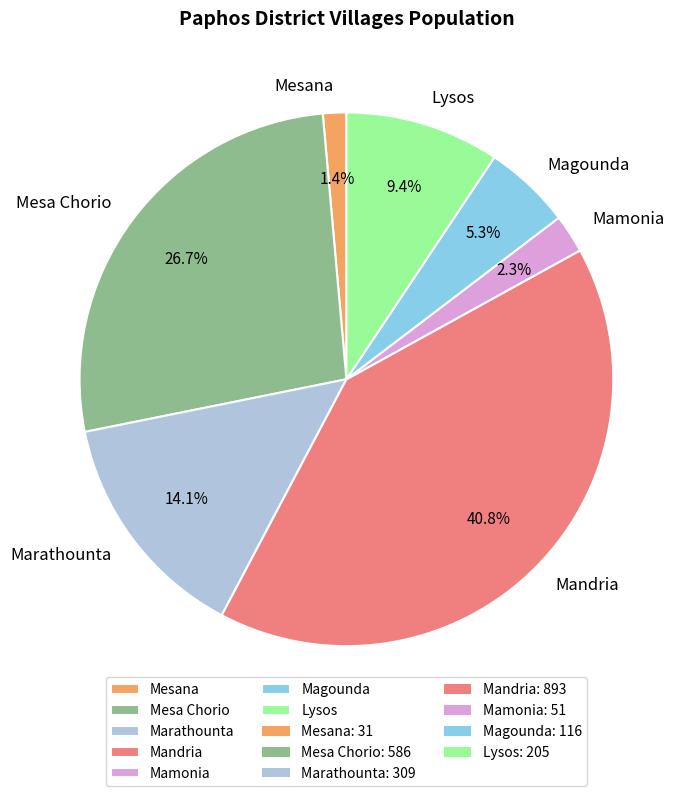

What percentage is NOT represented by Mandria?

59.2%